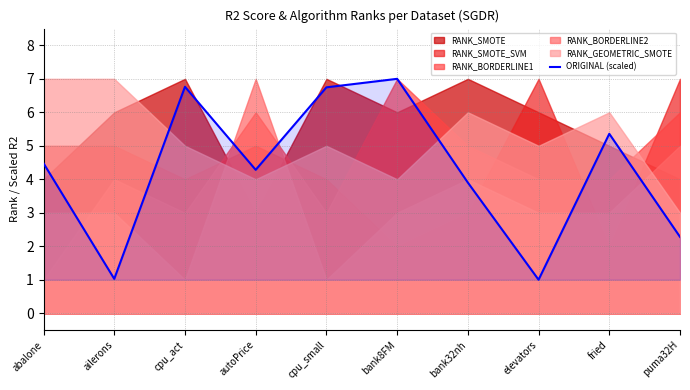

What is the maximum value shown in the chart?

7.0